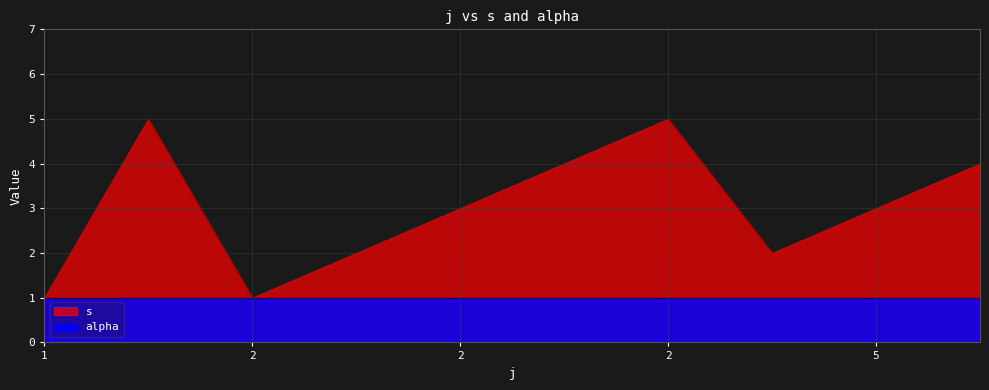

How many interior local peaks (higher than both neighbors) does the data have?

2